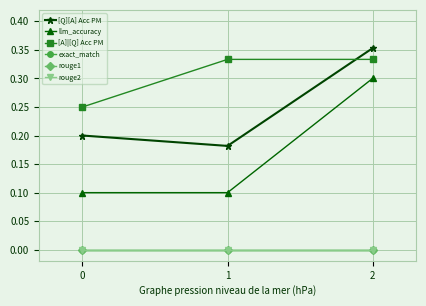

Is this an area chart (filled region under the line)?

No